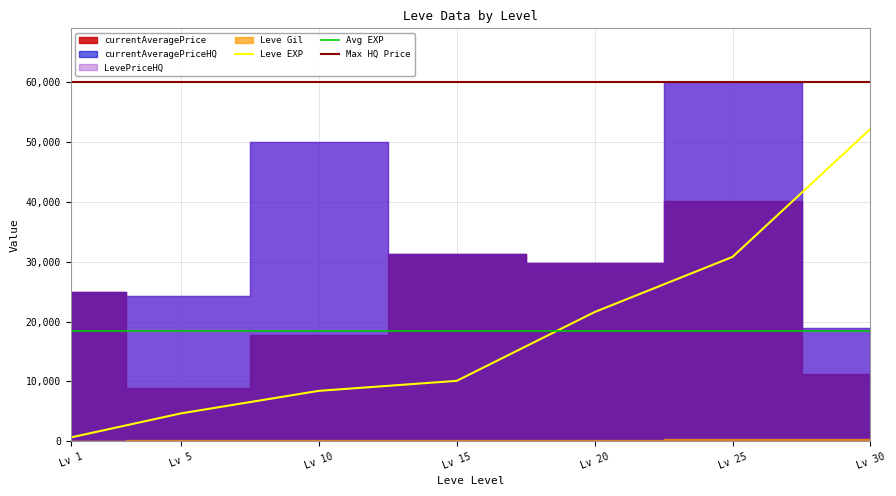

At which label does currentAveragePriceHQ first exceed 29800?

10